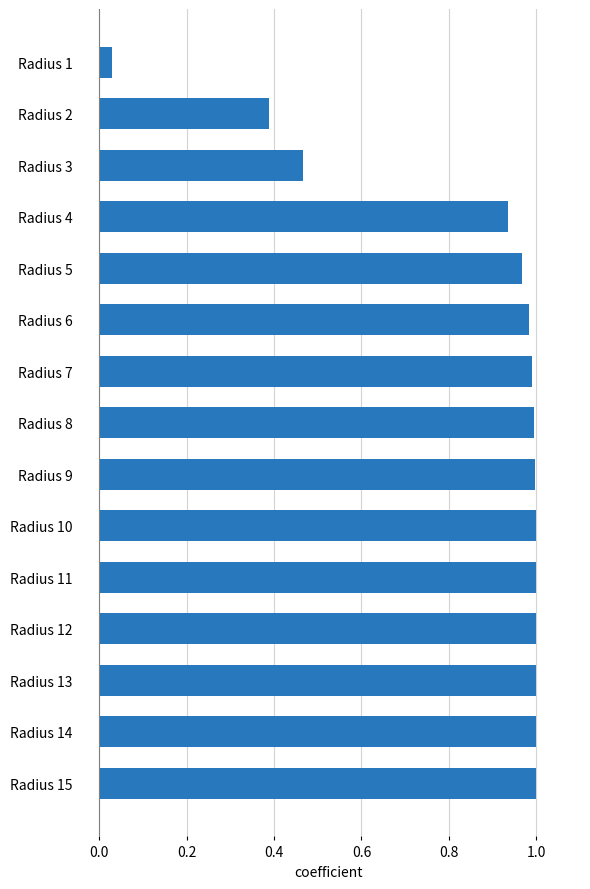

What is the sum of all values?

12.8